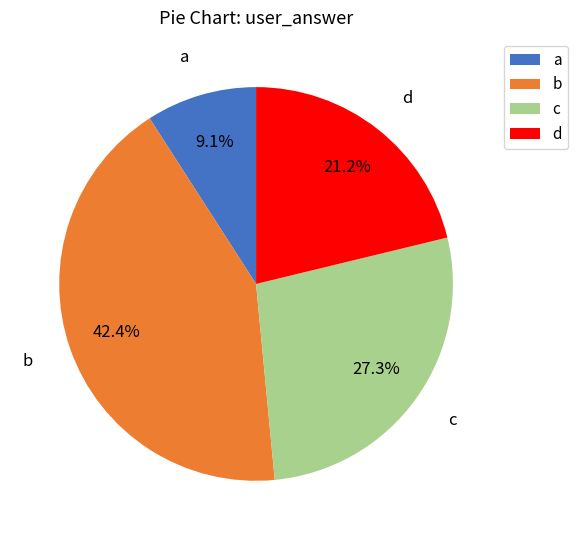

The c slice represents 27% of the pie. True or false?

True